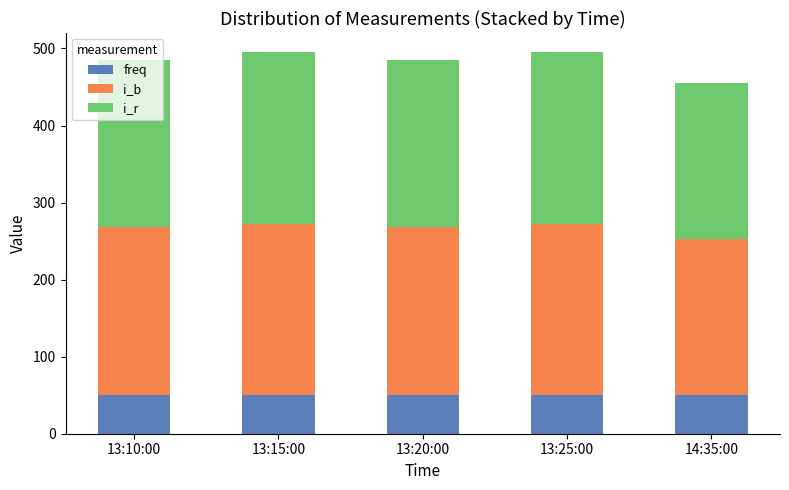

Is it true that freq equals 50.0 at 13:15:00?

True